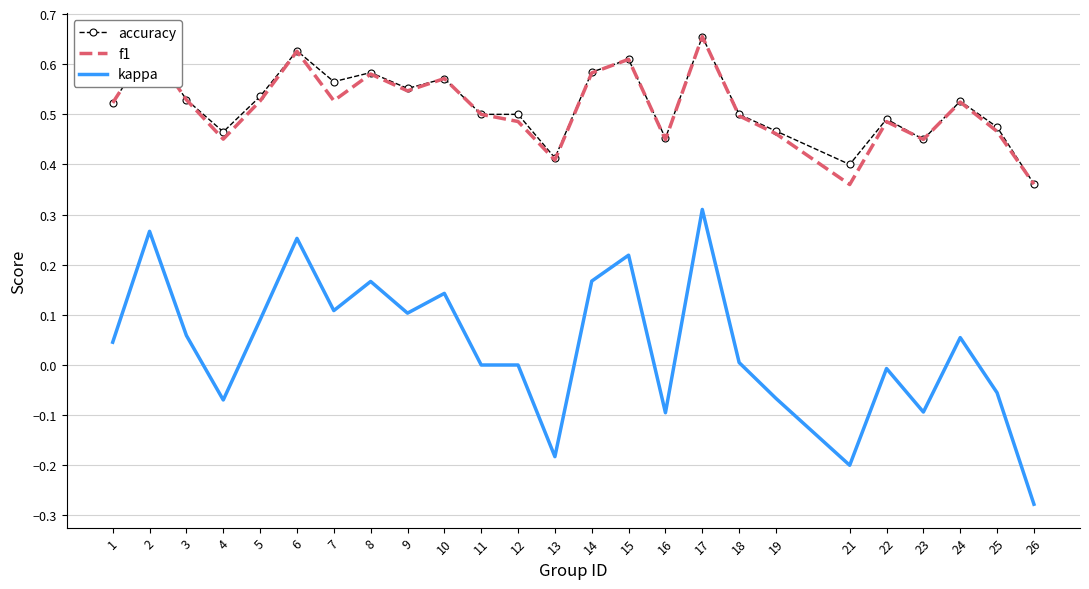

Which category has the lowest value in the kappa series?

26